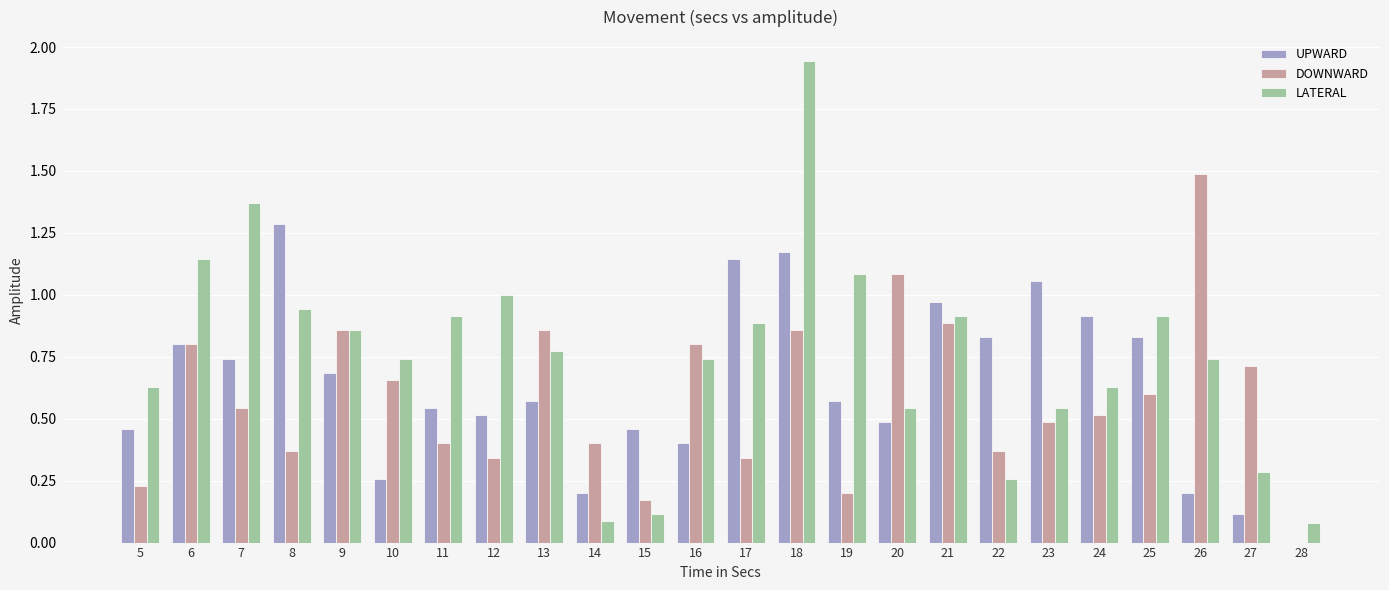

Does the chart contain stacked bars?

No